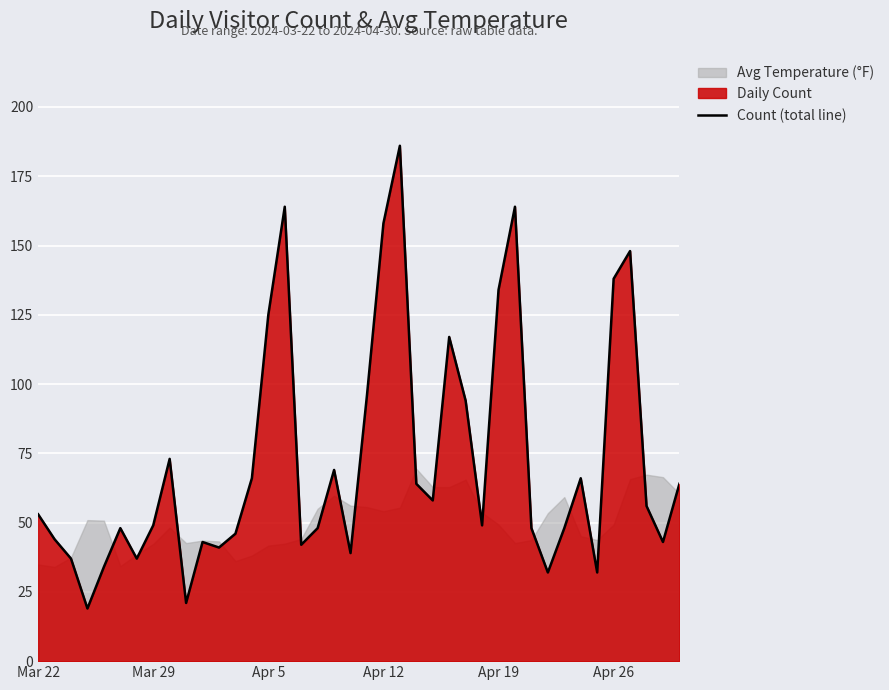

What is the maximum value shown in the chart?

186